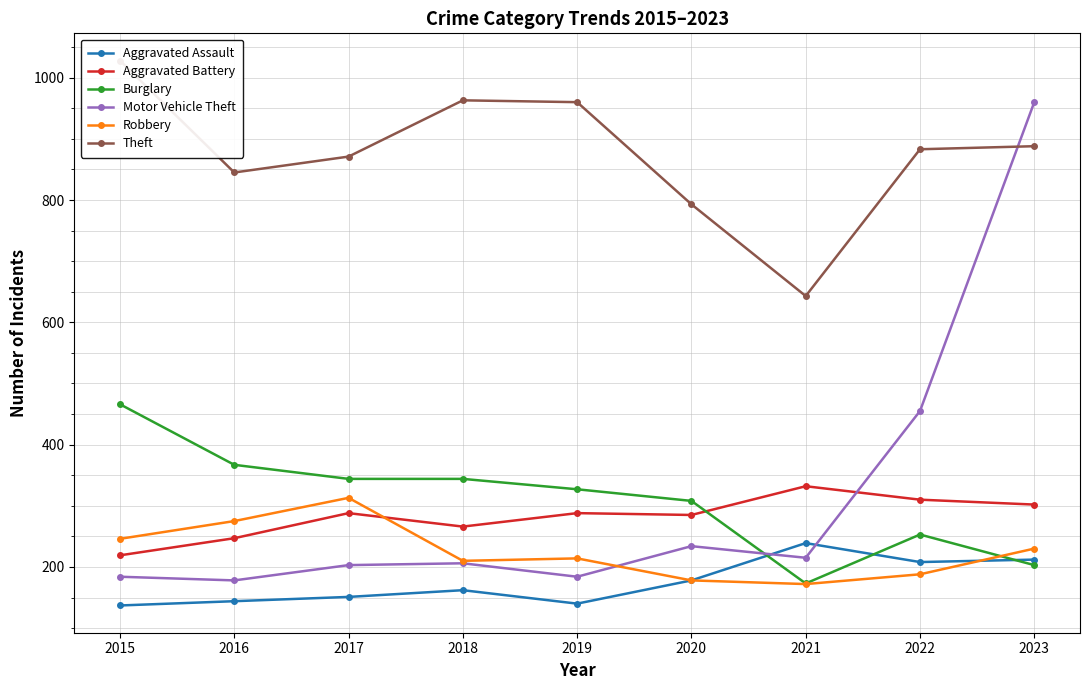

Is it true that Aggravated Assault equals 61 at 2019?

False